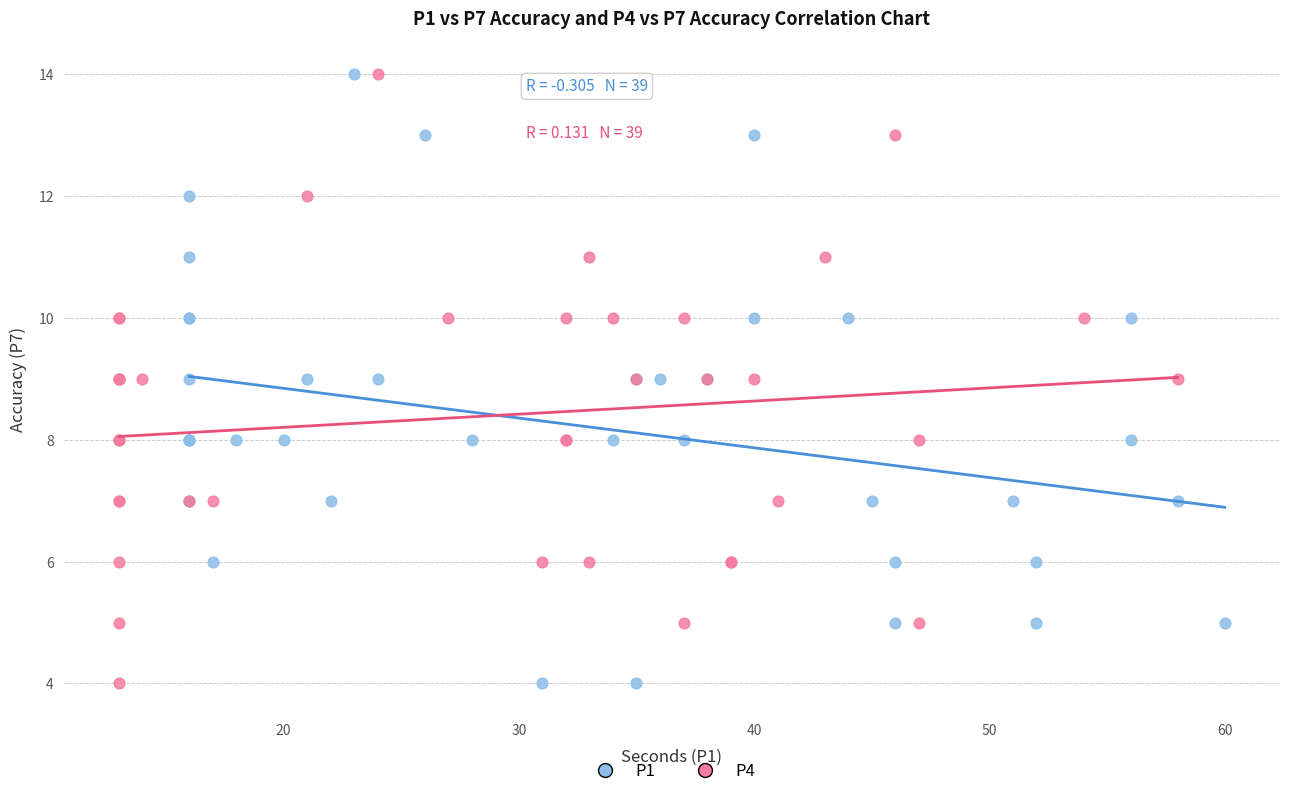

What are all the series names shown in the legend?

P1, P4